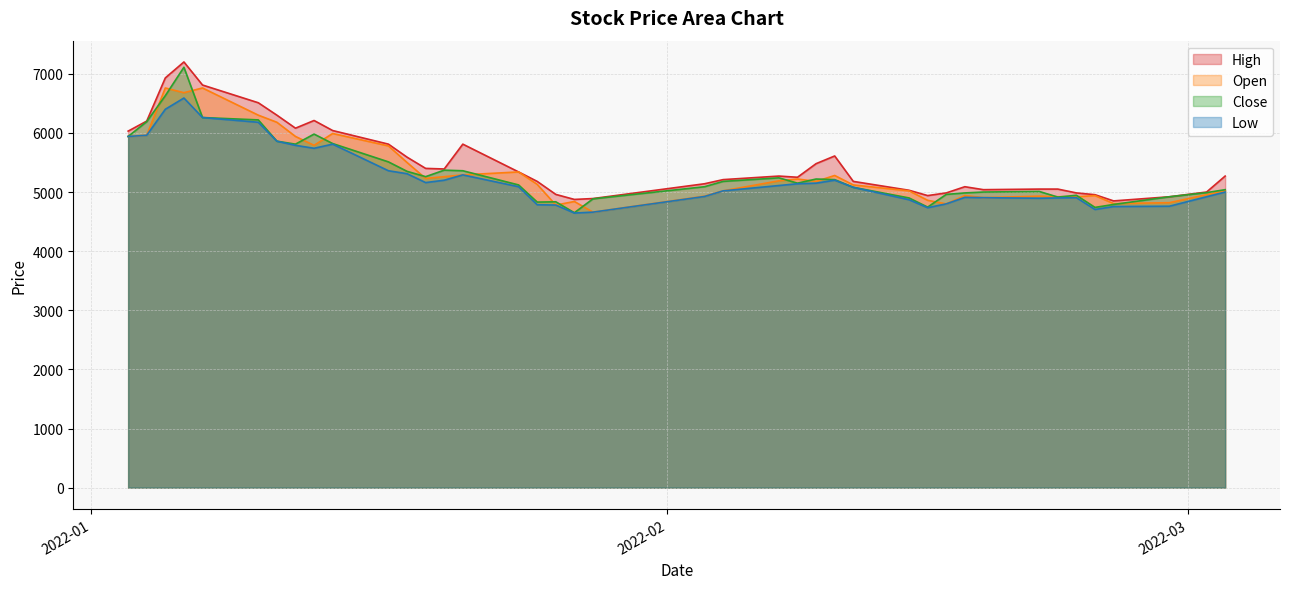

What is the lowest value of the Open series?

4660